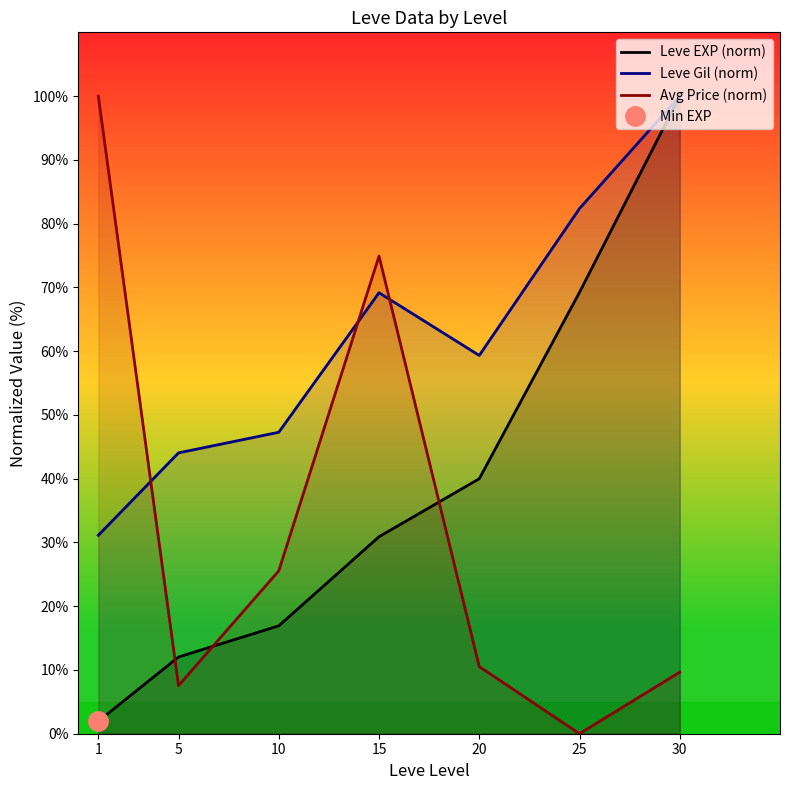

The Leve EXP (norm) series shows 29.2 at 30. True or false?

False